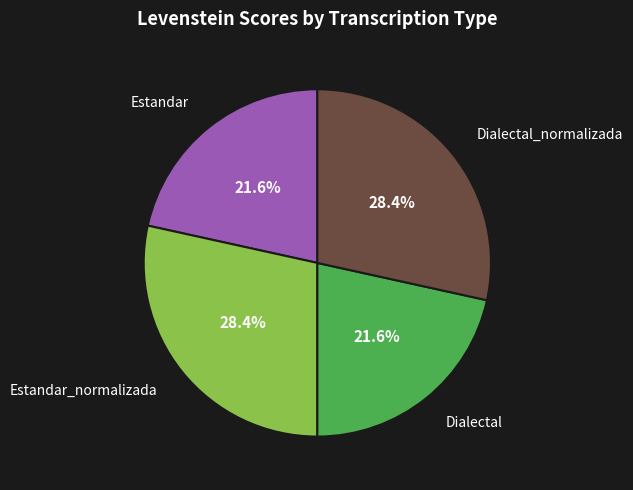

Does any single category account for the majority?

No